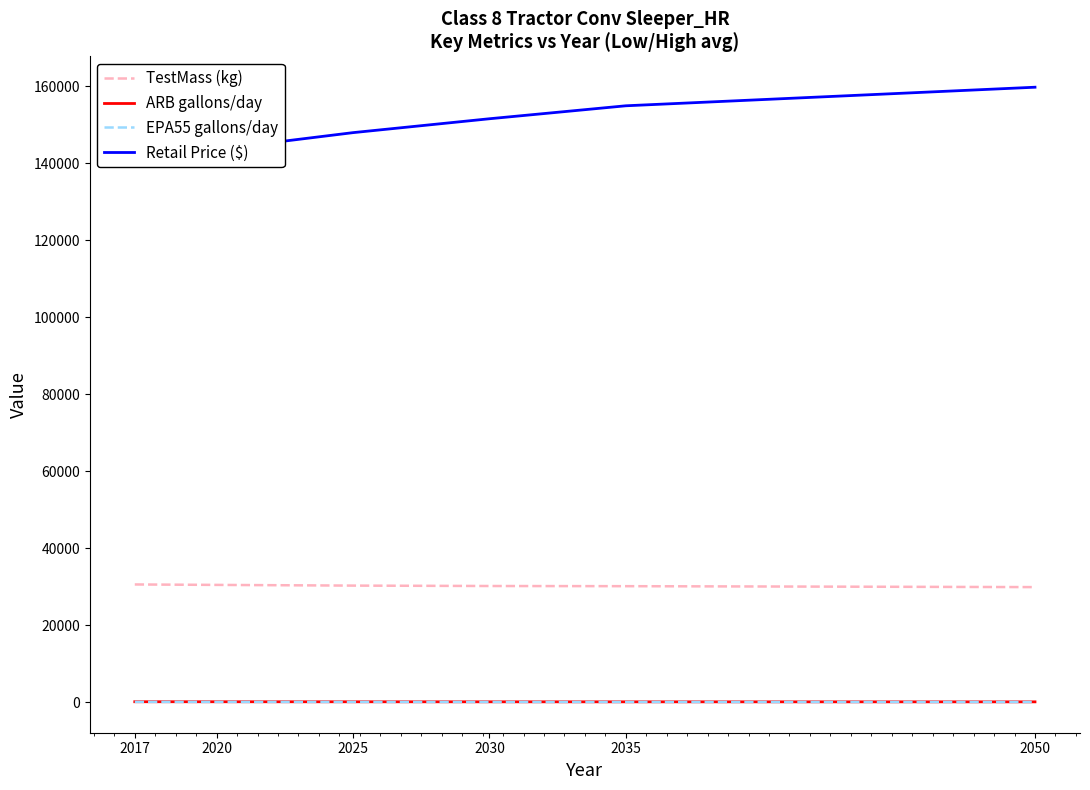

Reading left to right, transcribe all the data shown in this chart.

TestMass (kg): 2017=30568.8	2020=30454.4	2025=30270.4	2030=30166.9	2035=30121.7	2050=29881.2
ARB gallons/day: 2017=112.4	2020=105.7	2025=97.4	2030=90.0	2035=86.3	2050=81.7
EPA55 gallons/day: 2017=71.2	2020=65.5	2025=57.3	2030=51.9	2035=49.3	2050=46.5
Retail Price ($): 2017=141959.9	2020=143548.0	2025=147910.2	2030=151516.6	2035=154884.0	2050=159707.3